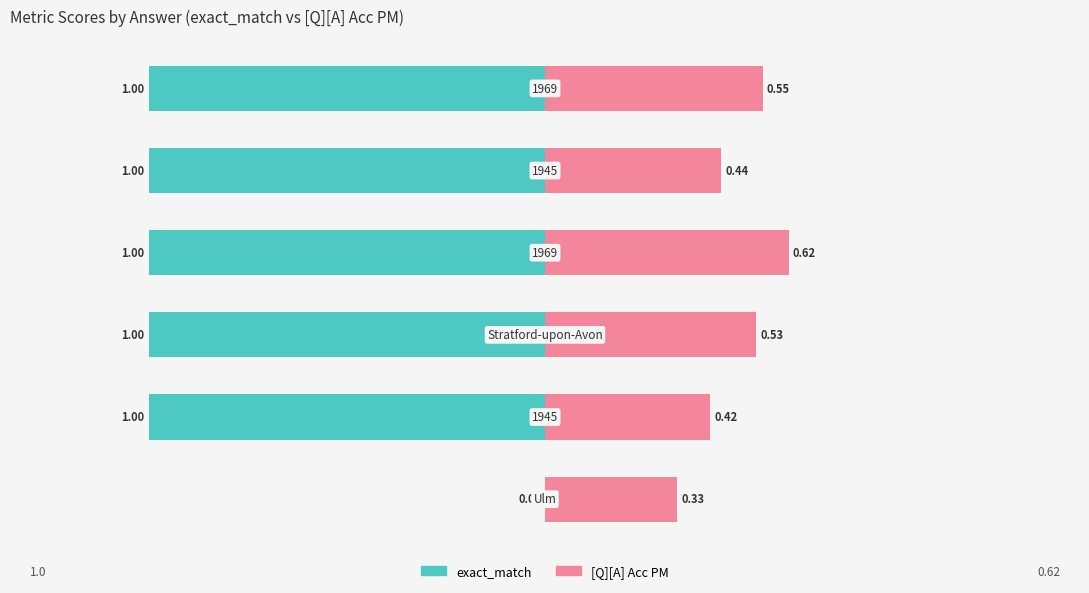

Reading right to left, list all the values displayed in this chart.

exact_match: 5=-1.0	4=-1.0	3=-1.0	2=-1.0	1=-1.0	0=0.0
[Q][A] Acc PM: 5=0.6	4=0.4	3=0.6	2=0.5	1=0.4	0=0.3